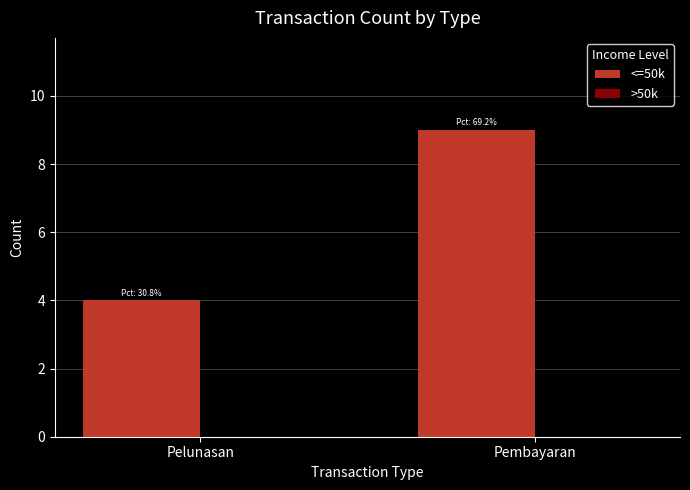

List the labels in order of value, smallest first.

Pelunasan, Pembayaran